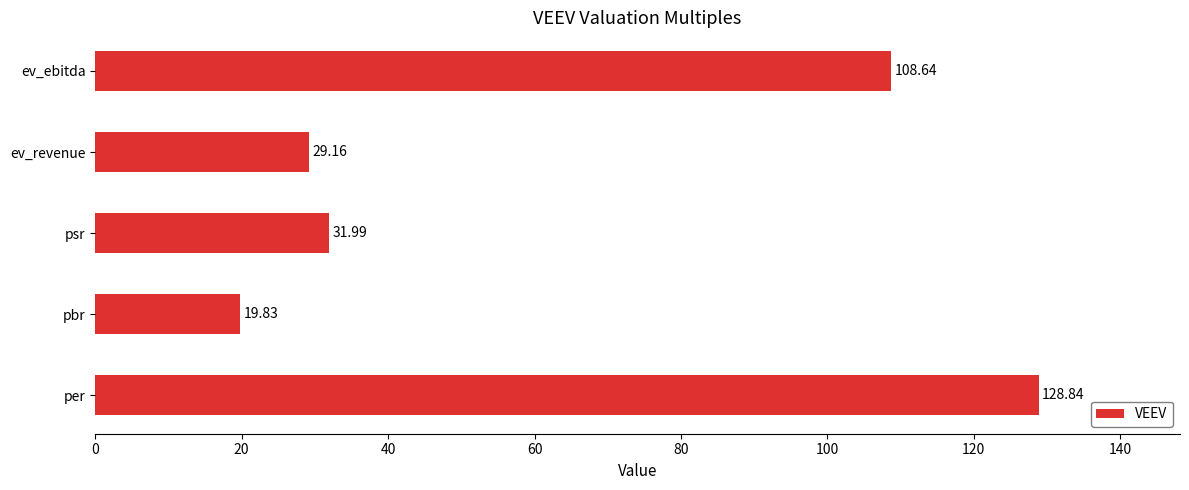

At which label is the value closest to 74?

ev_ebitda